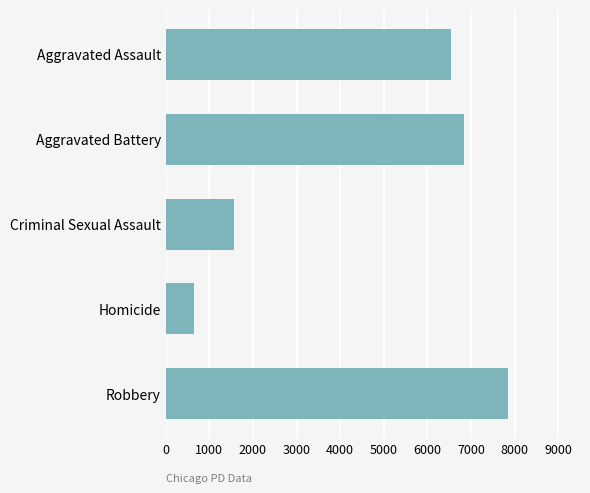

The chart shows a value of 2710 at Criminal Sexual Assault. True or false?

False